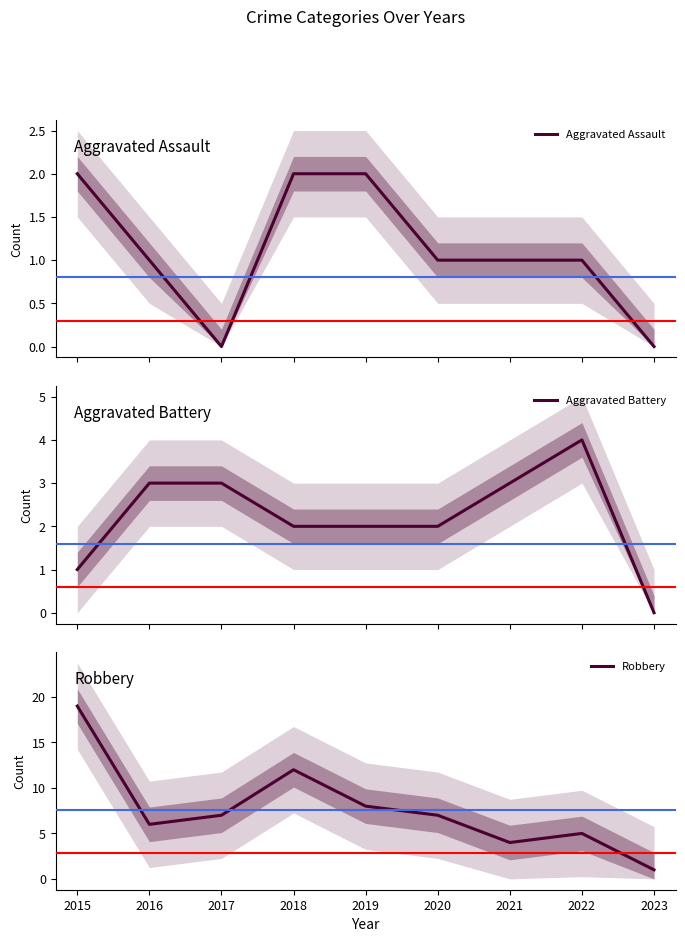

Where does the Aggravated Assault series first go above 1?

2015